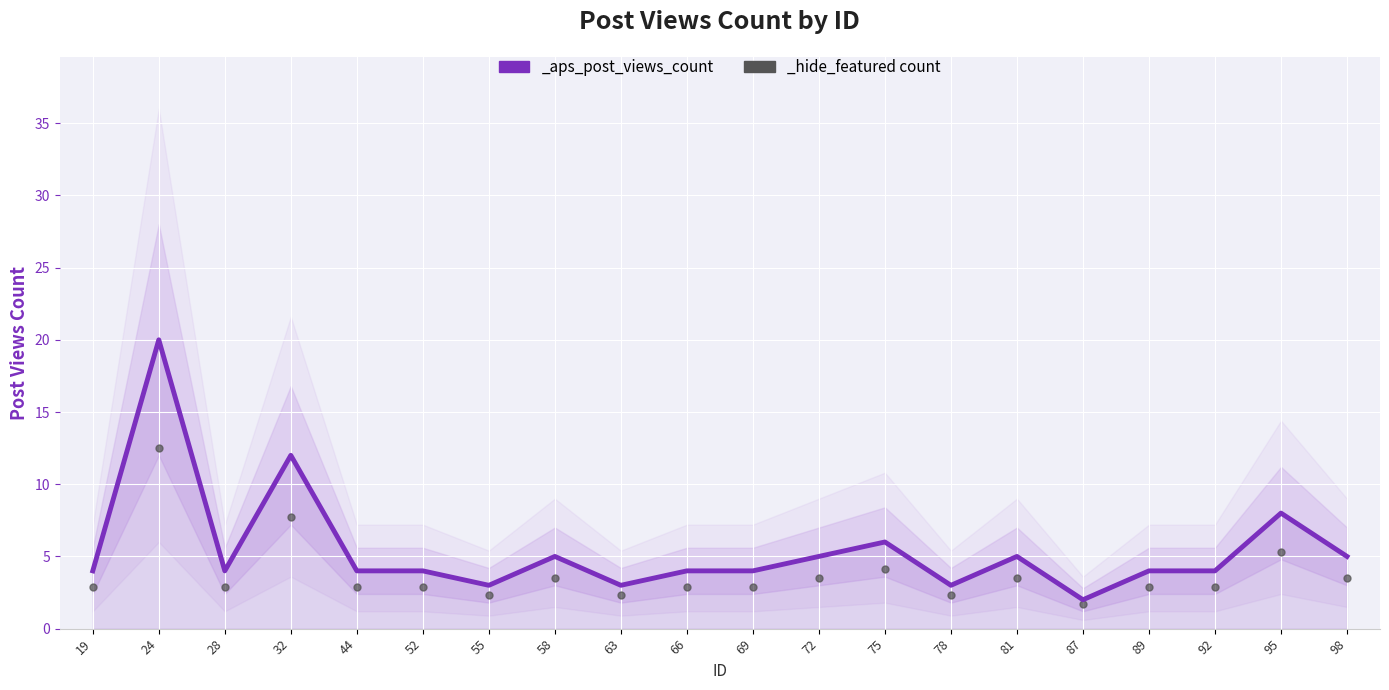

Between 72 and 32, which is larger?

32